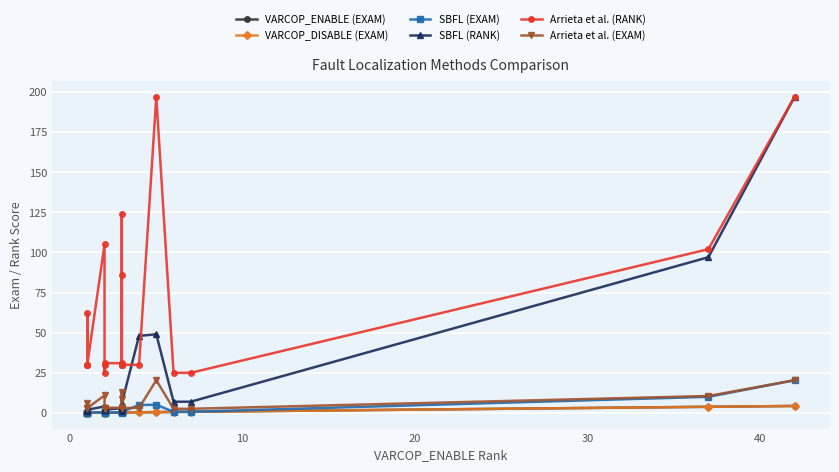

Reading left to right, what are all the values shown in this chart?

VARCOP_ENABLE (EXAM): 0.1	0.1	0.1	0.1	0.2	0.2	0.2	0.2	0.3	0.3	0.3	0.3	0.3	0.3	0.4	0.5	0.6	0.7	3.8	4.3
VARCOP_DISABLE (EXAM): 0.1	0.1	0.1	0.1	0.2	0.2	0.2	0.2	0.3	0.3	0.3	0.3	0.3	0.3	0.4	0.5	0.6	0.7	3.8	4.3
SBFL (EXAM): 0.2	0.1	0.1	0.2	0.4	0.3	0.2	0.2	0.3	0.1	0.4	0.3	0.4	0.6	5.0	5.1	0.7	0.7	10.0	20.4
SBFL (RANK): 2.0	1.0	1.0	2.0	4.0	3.0	2.0	2.0	3.0	1.0	4.0	3.0	4.0	6.0	48.0	49.0	7.0	7.0	97.0	197.0
Arrieta et al. (RANK): 30.0	62.0	30.0	30.0	105.0	30.0	25.0	31.0	31.0	124.0	30.0	86.0	30.0	30.0	30.0	197.0	25.0	25.0	102.0	197.0
Arrieta et al. (EXAM): 3.1	6.4	3.1	3.1	10.9	3.1	2.6	3.2	3.2	12.8	3.1	8.9	3.1	3.1	3.1	20.4	2.6	2.6	10.6	20.4